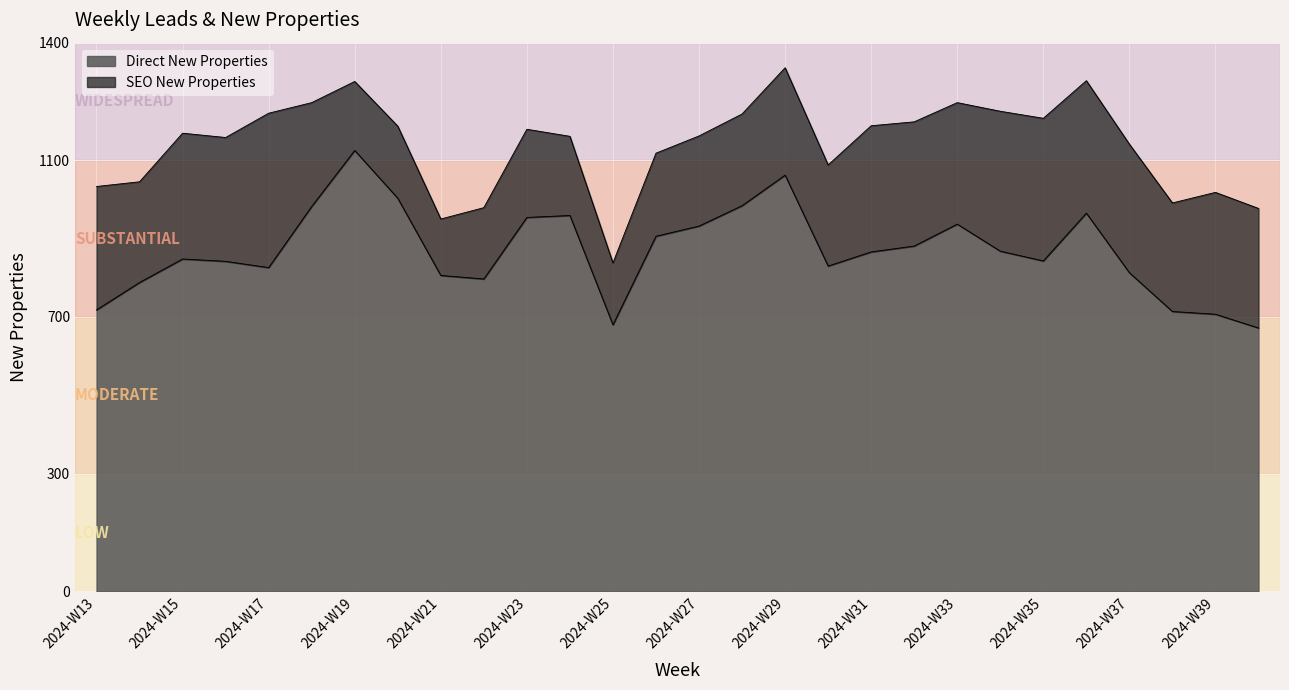

Count the number of categories in the chart.

28